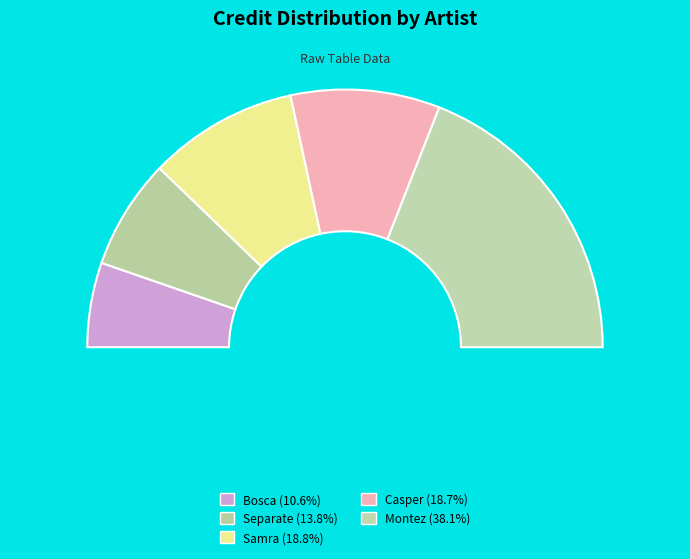

How many slices are in this pie chart?

5